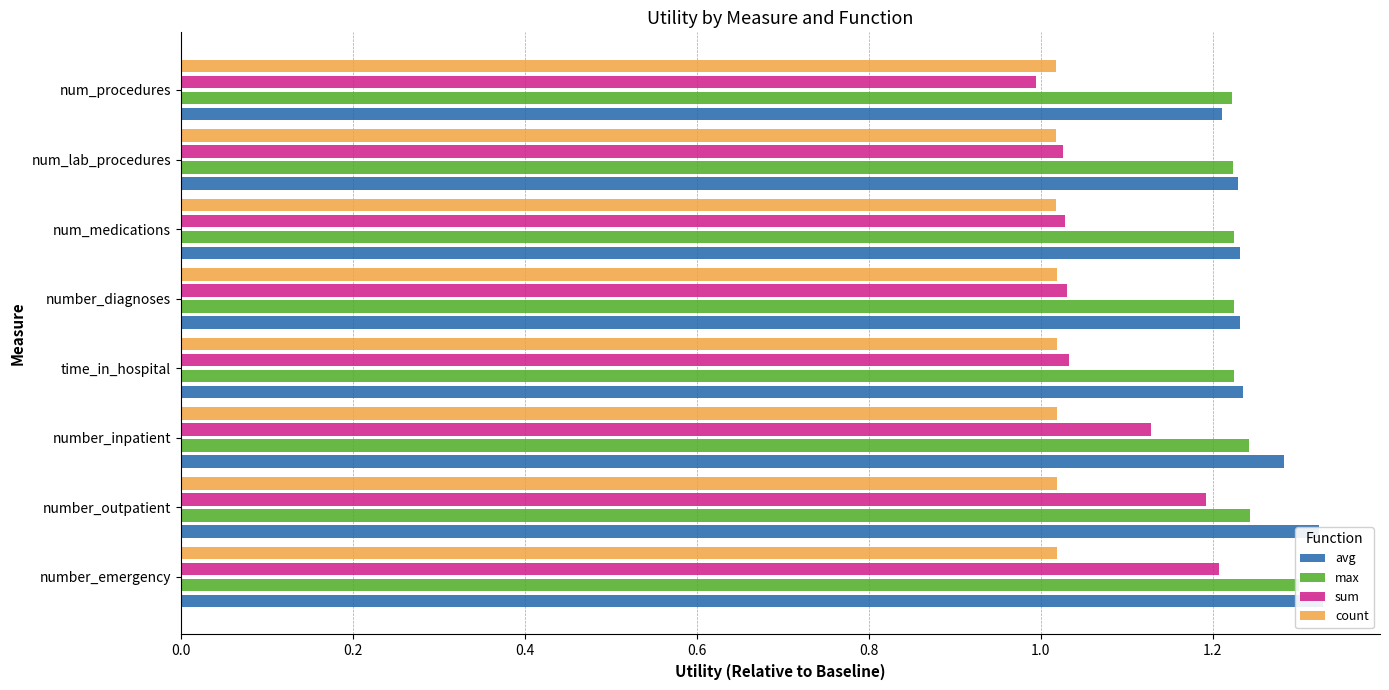

What is the lowest value of the max series?

1.2